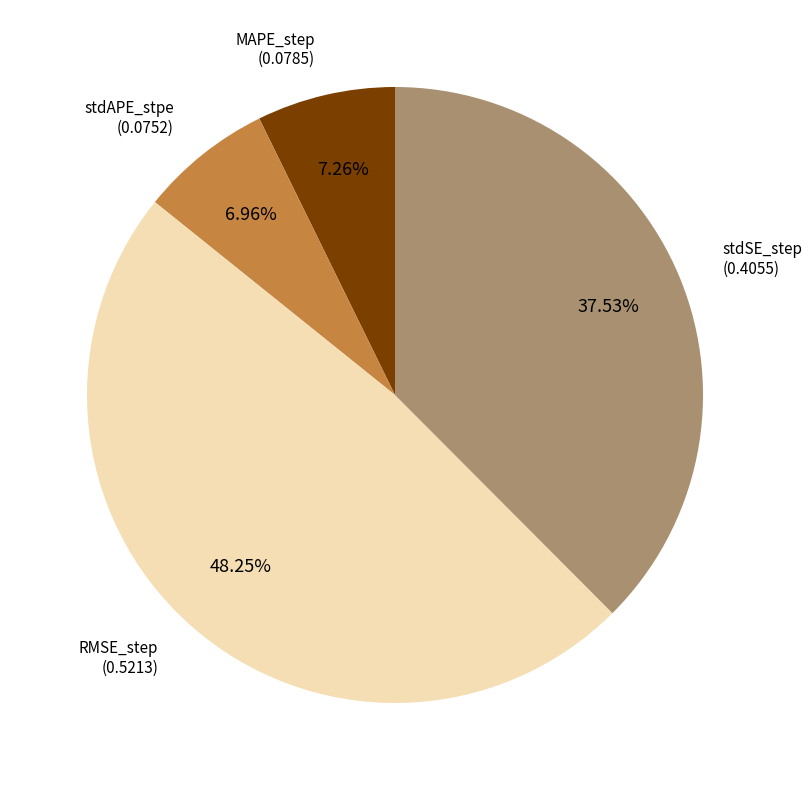

Does any single category account for the majority?

No